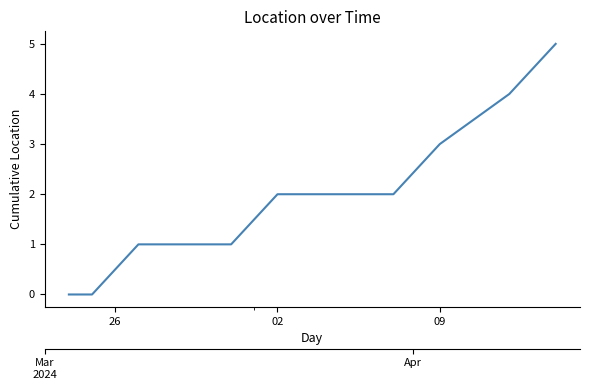

Where does the data first go above 2?

9